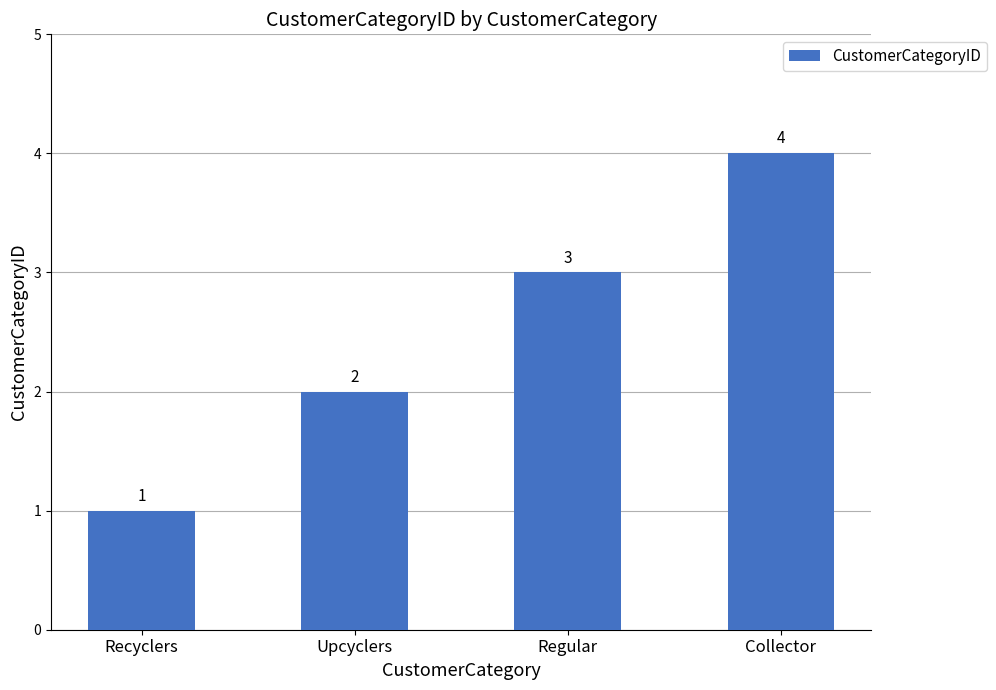

How many values are below 3?

2